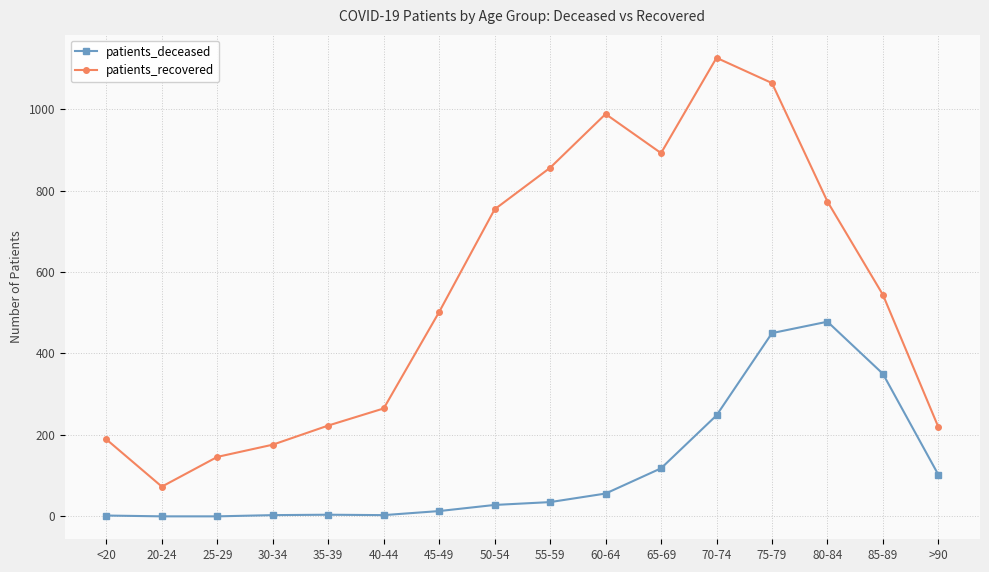

What is the spread (max minus min) of values at 65-69?

774